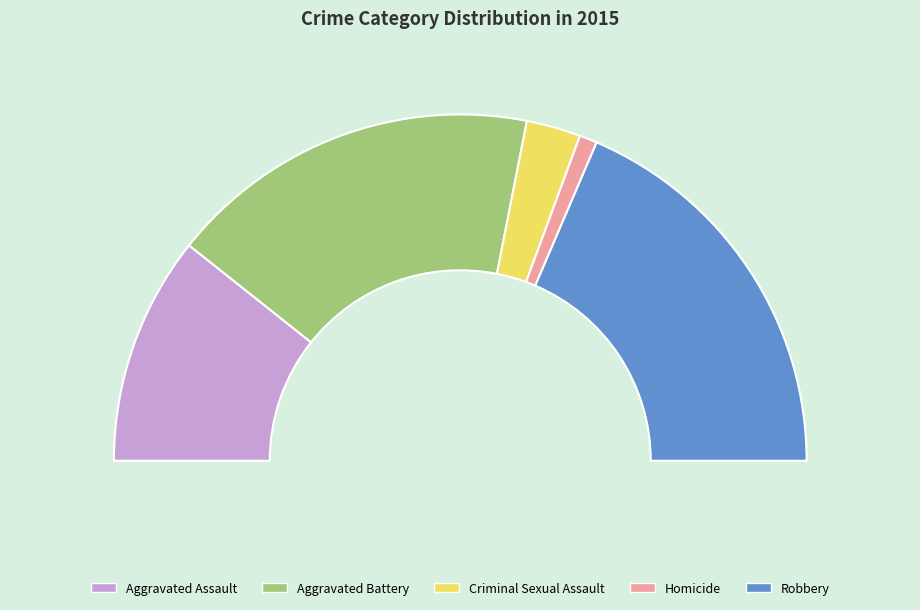

Which slice is the largest?

Robbery